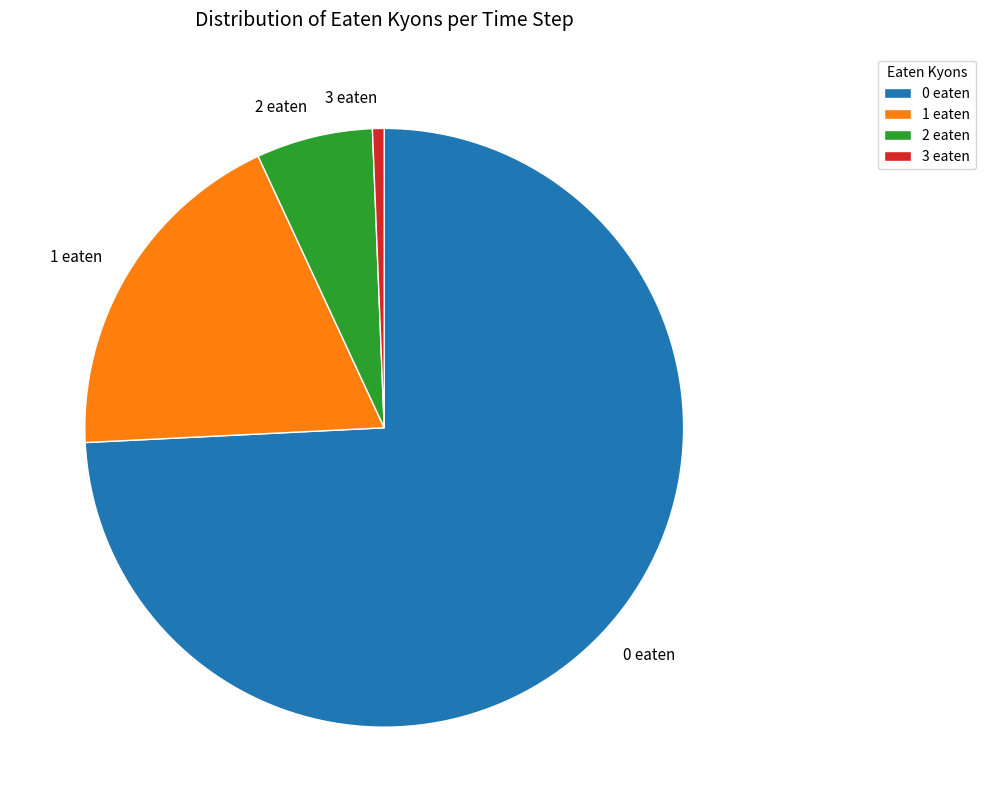

How many slices are in this pie chart?

4